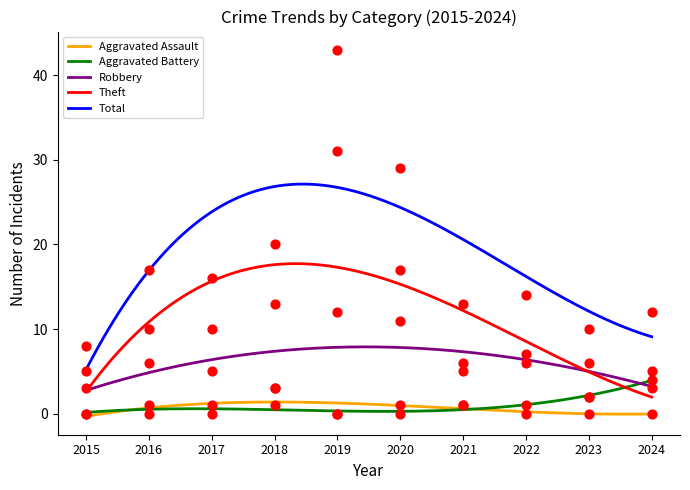

What are all the series names shown in the legend?

Aggravated Assault, Aggravated Battery, Robbery, Theft, Total